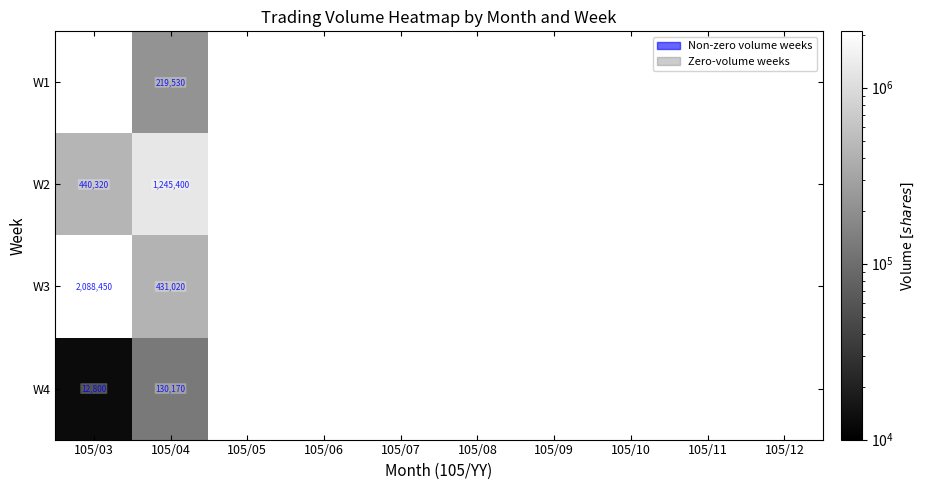

At which category does the chart reach its minimum across all series?

105/03